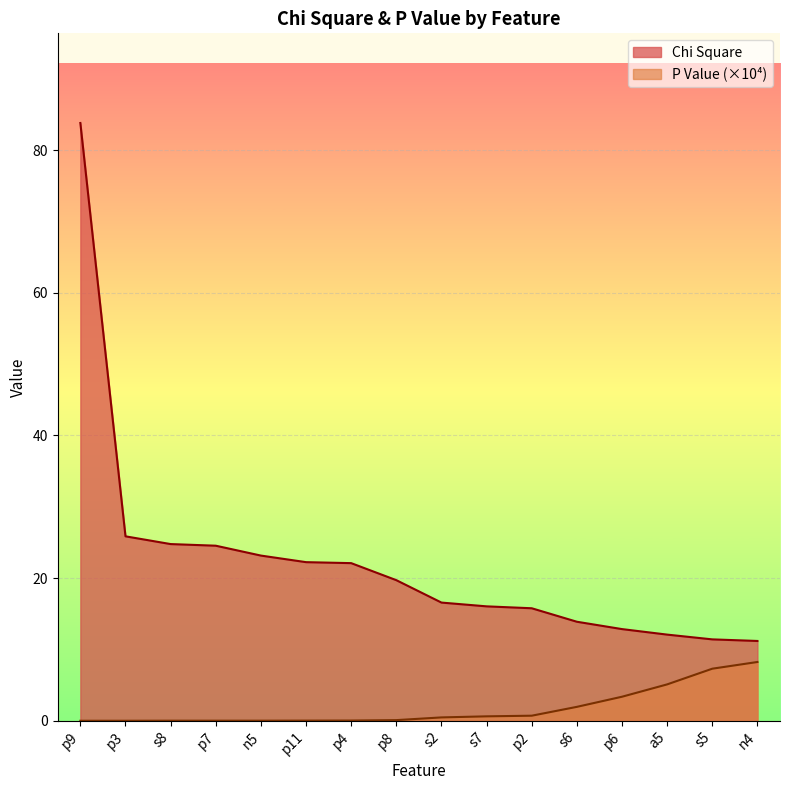

How many lines are shown in the chart?

2